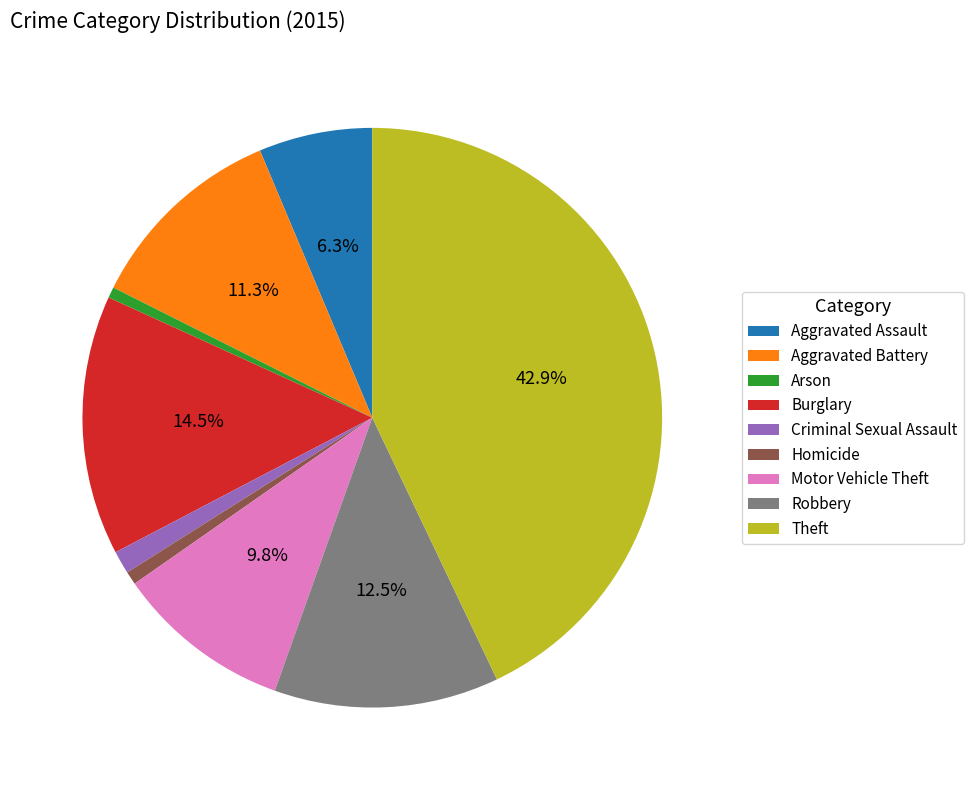

Which category has the biggest portion of the pie?

Theft